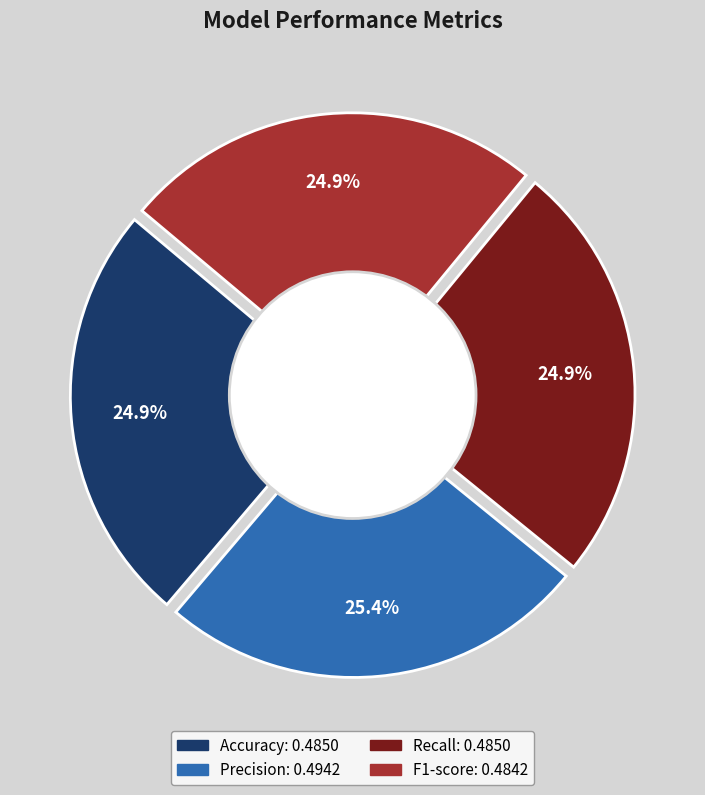

To the nearest percent, what is the combined percentage of Recall and F1-score?

50%